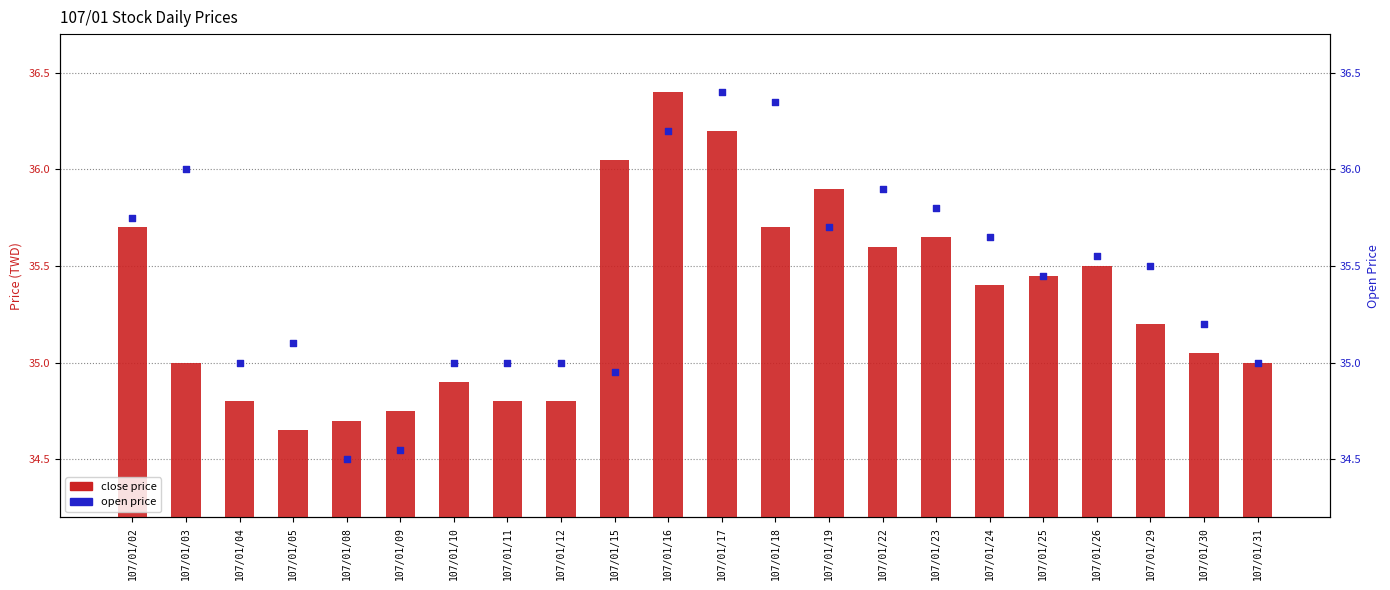

Which series has the largest total across all categories?

open price